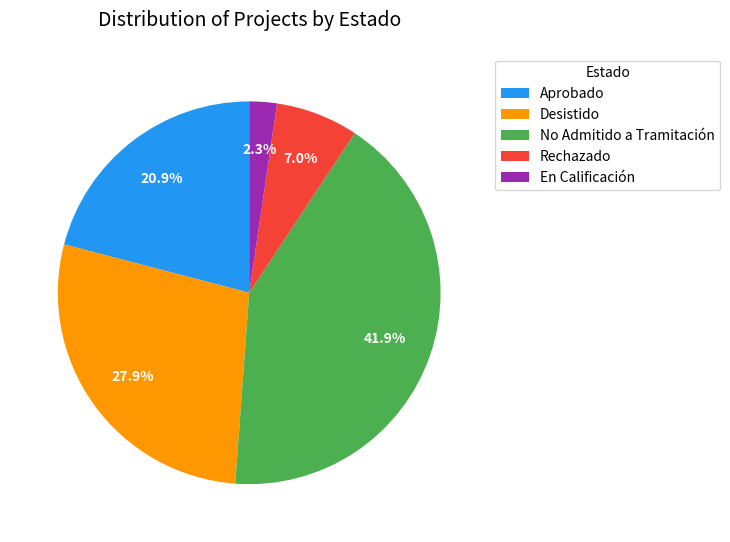

Which slice is the largest?

No Admitido a Tramitación